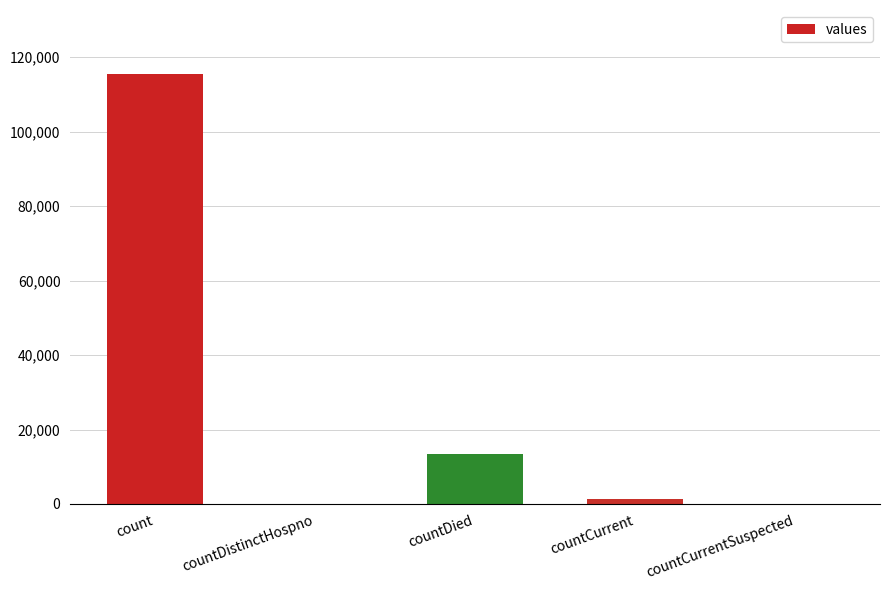

What is the maximum value shown in the chart?

115379